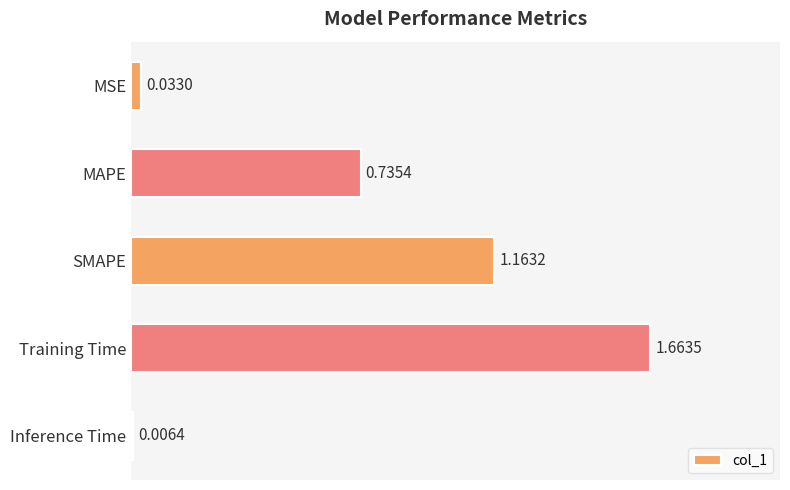

Rank the categories by value from lowest to highest.

Inference Time, MSE, MAPE, SMAPE, Training Time